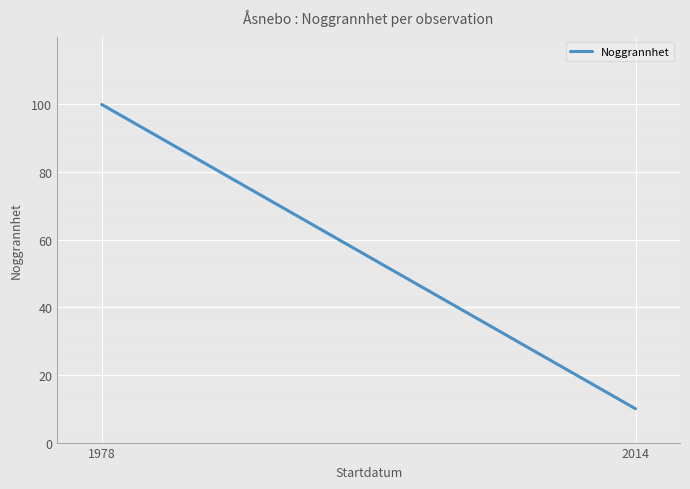

Count the number of categories in the chart.

2